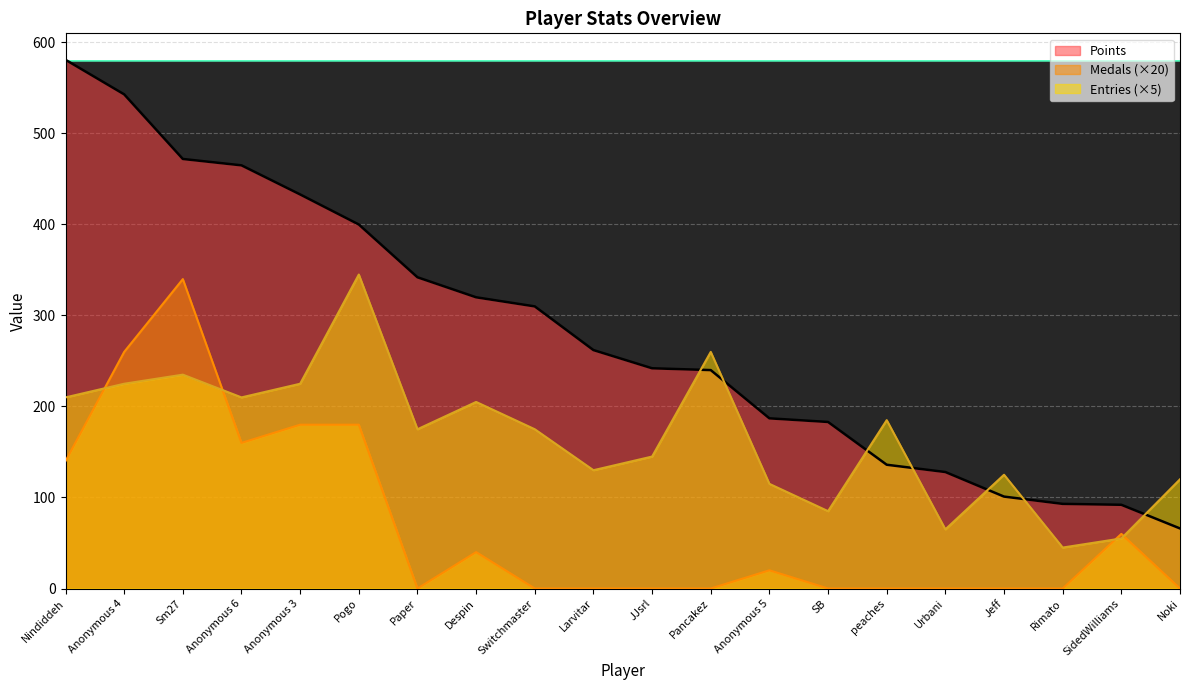

What is the average value of the Entries series?

167